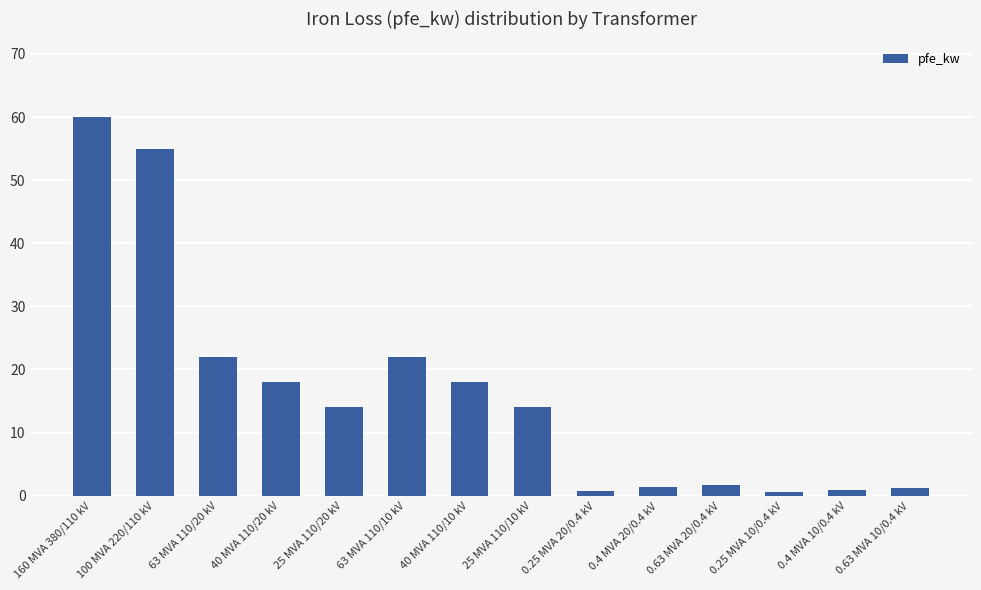

What is the value of the 2nd bar from the left?

55.0